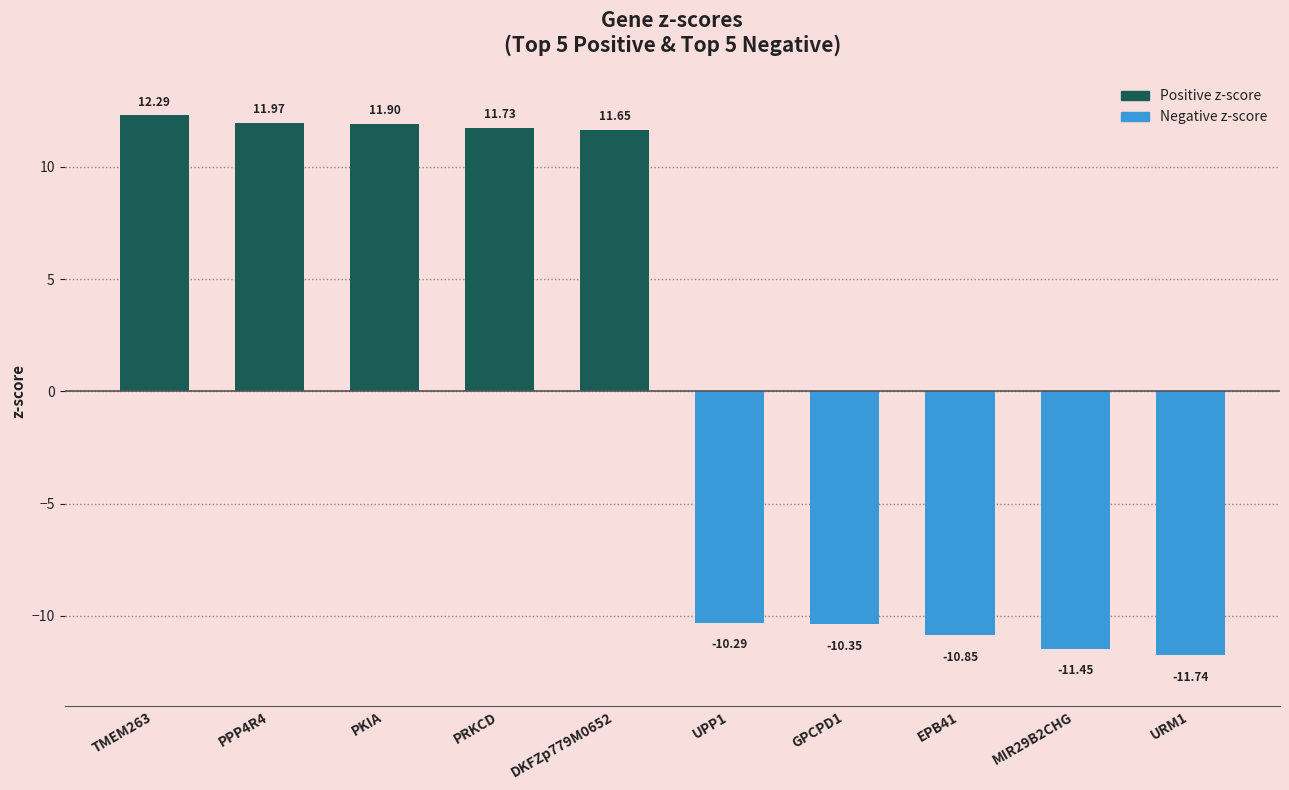

What position from the left is MIR29B2CHG?

9